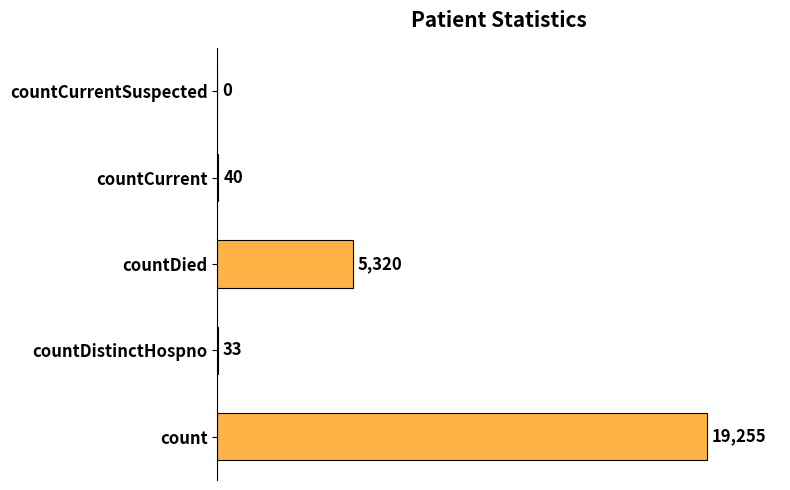

Reading top to bottom, what are all the values shown in this chart?

countCurrentSuspected=0	countCurrent=40	countDied=5320	countDistinctHospno=33	count=19255